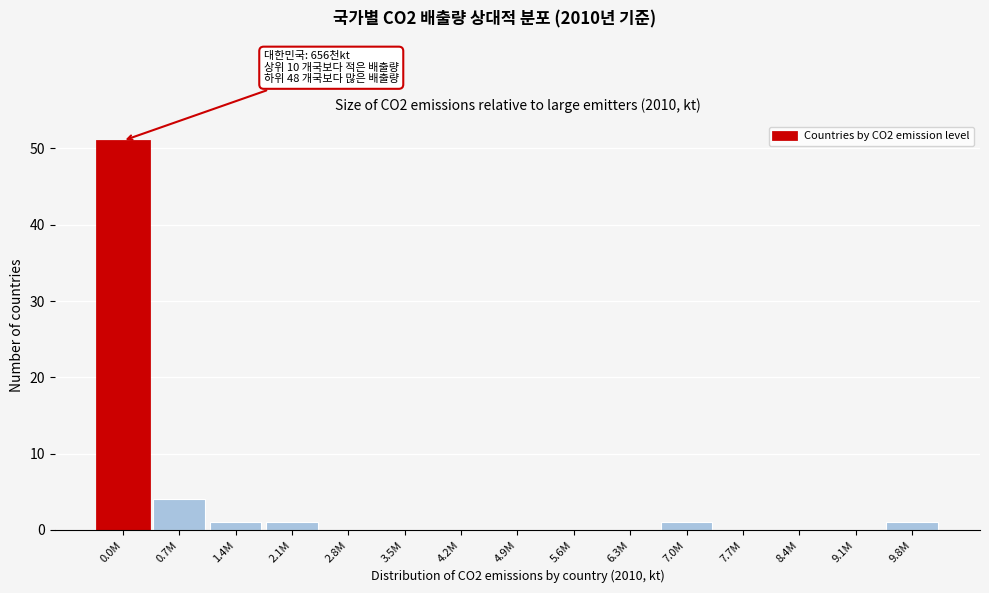

Reading left to right, extract all data points from this chart.

0.0M=51	0.7M=4	1.4M=1	2.1M=1	2.8M=0	3.5M=0	4.2M=0	4.9M=0	5.6M=0	6.3M=0	7.0M=1	7.7M=0	8.4M=0	9.1M=0	9.8M=1